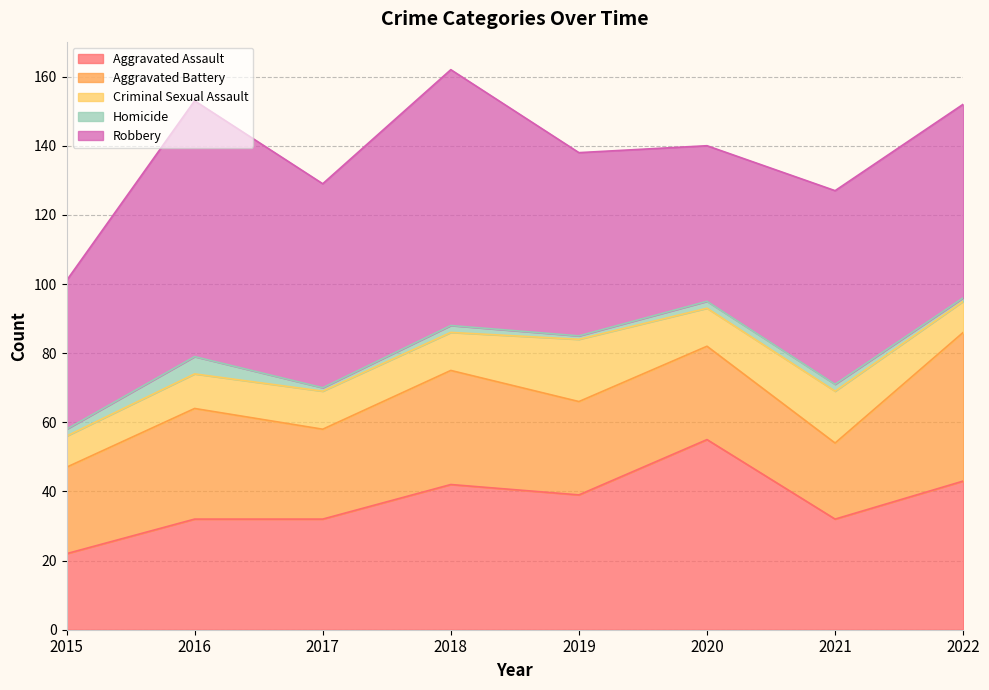

Is it true that Homicide equals 3 at 2020?

False